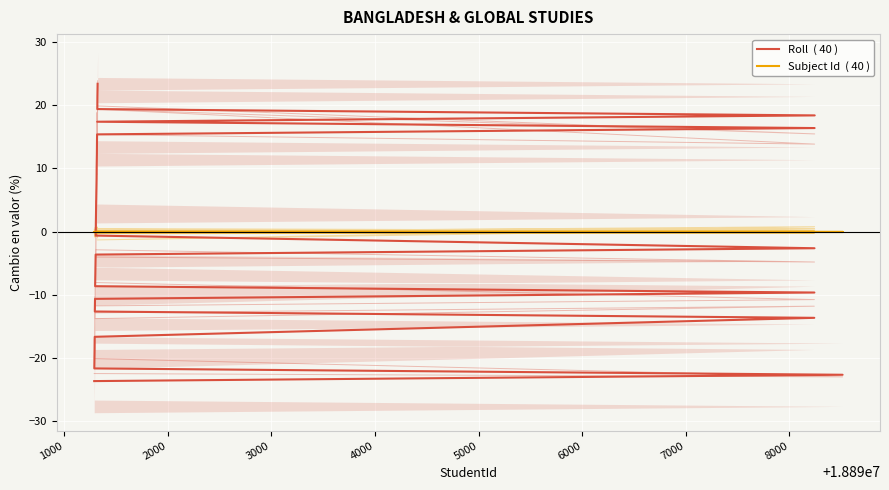

What is the maximum value shown in the chart?

23.4